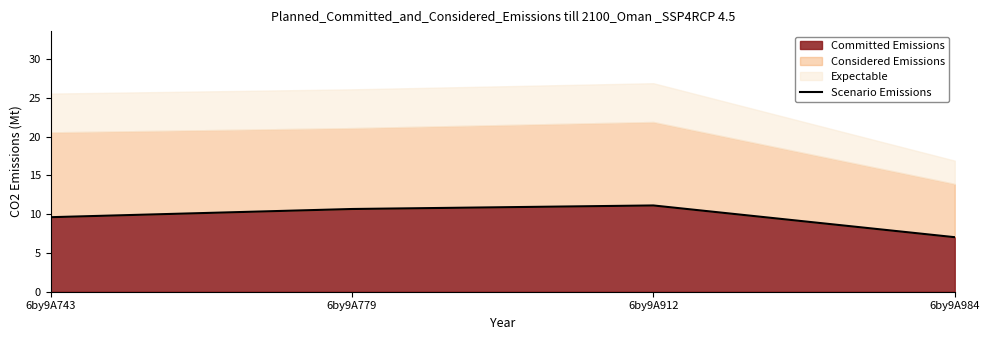

What is the sum of the values at 6by9A912 and 6by9A743?

20.7